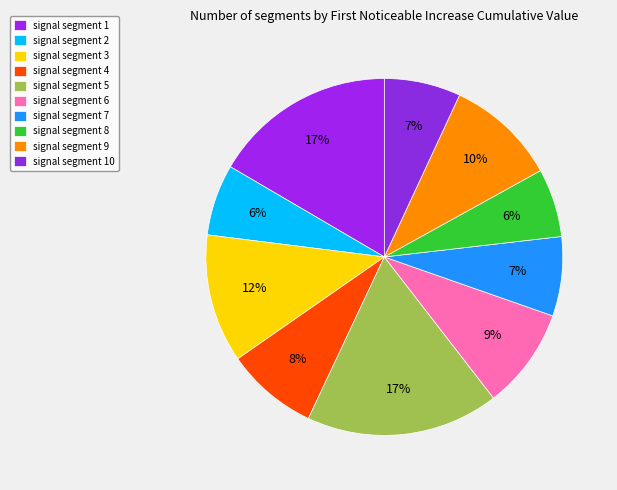

Does signal segment 3 account for over 50% of the chart?

No